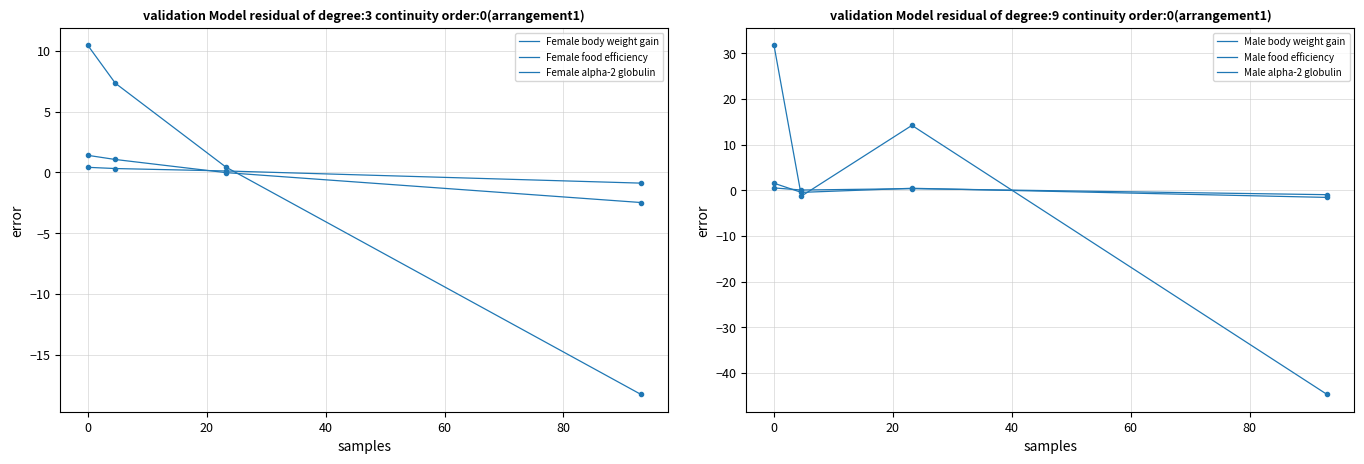

How many values in Male food efficiency are below zero?

1